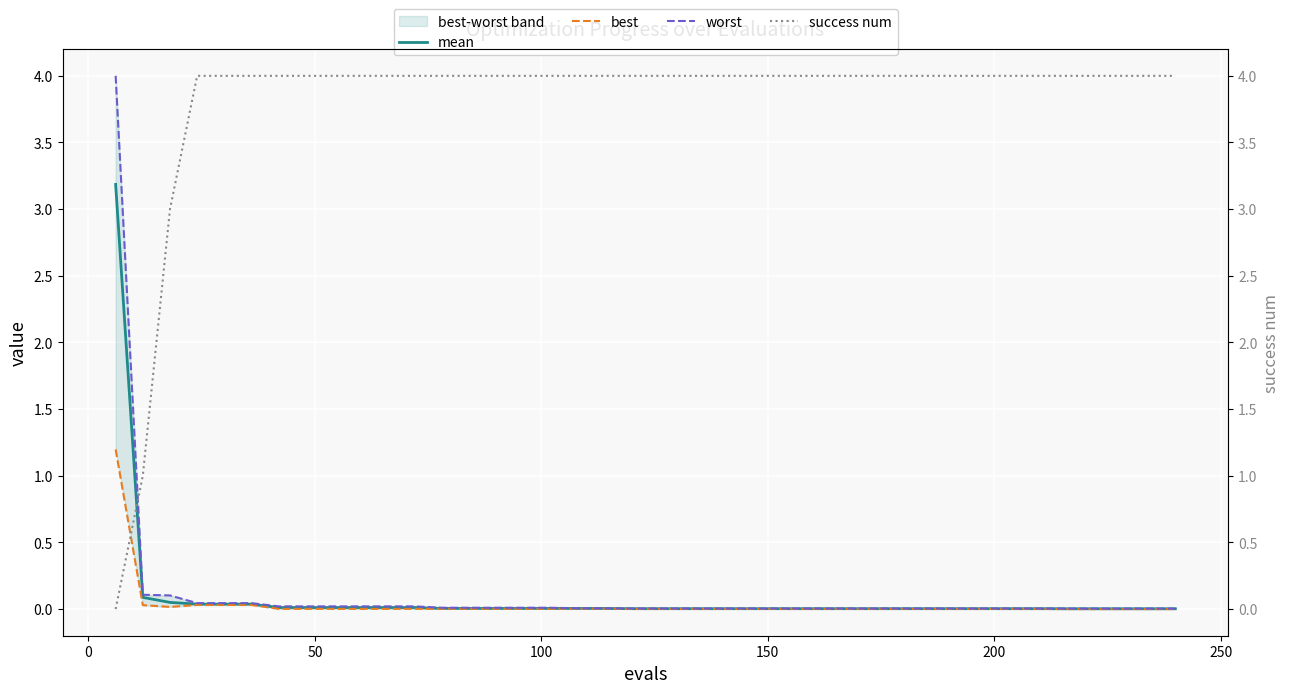

True or false: best and worst cross at least once.

False